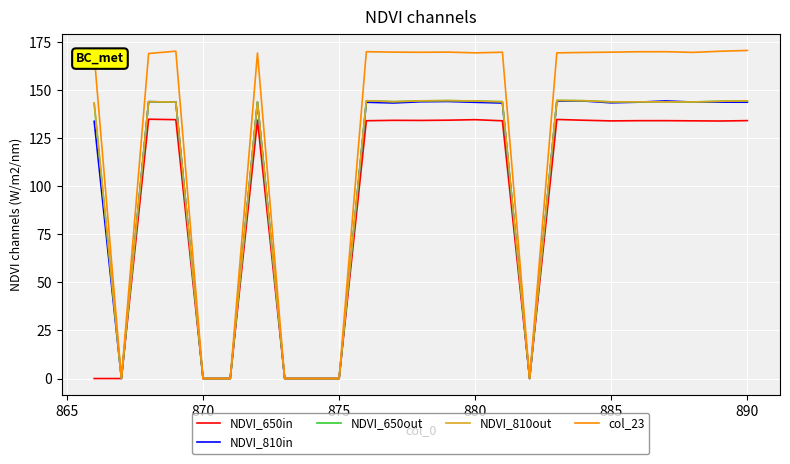

Which series has the largest range (max minus min)?

col_23